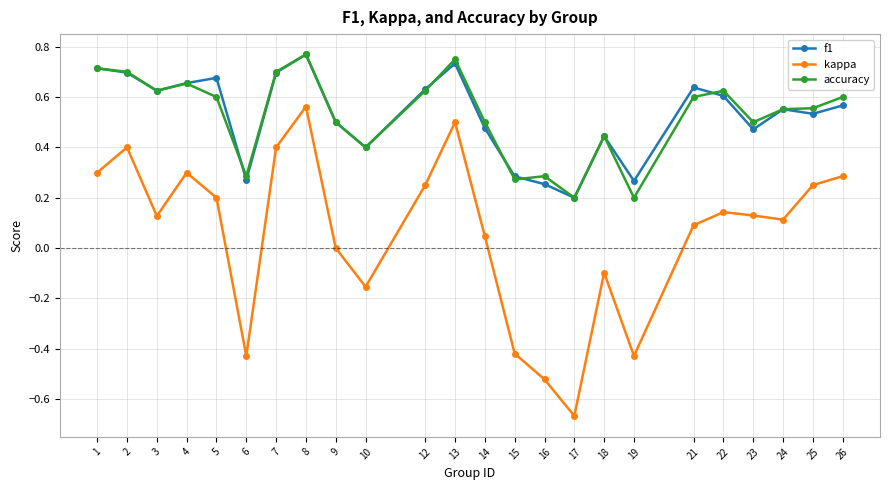

True or false: kappa has a value of 0.5 at 13.

True